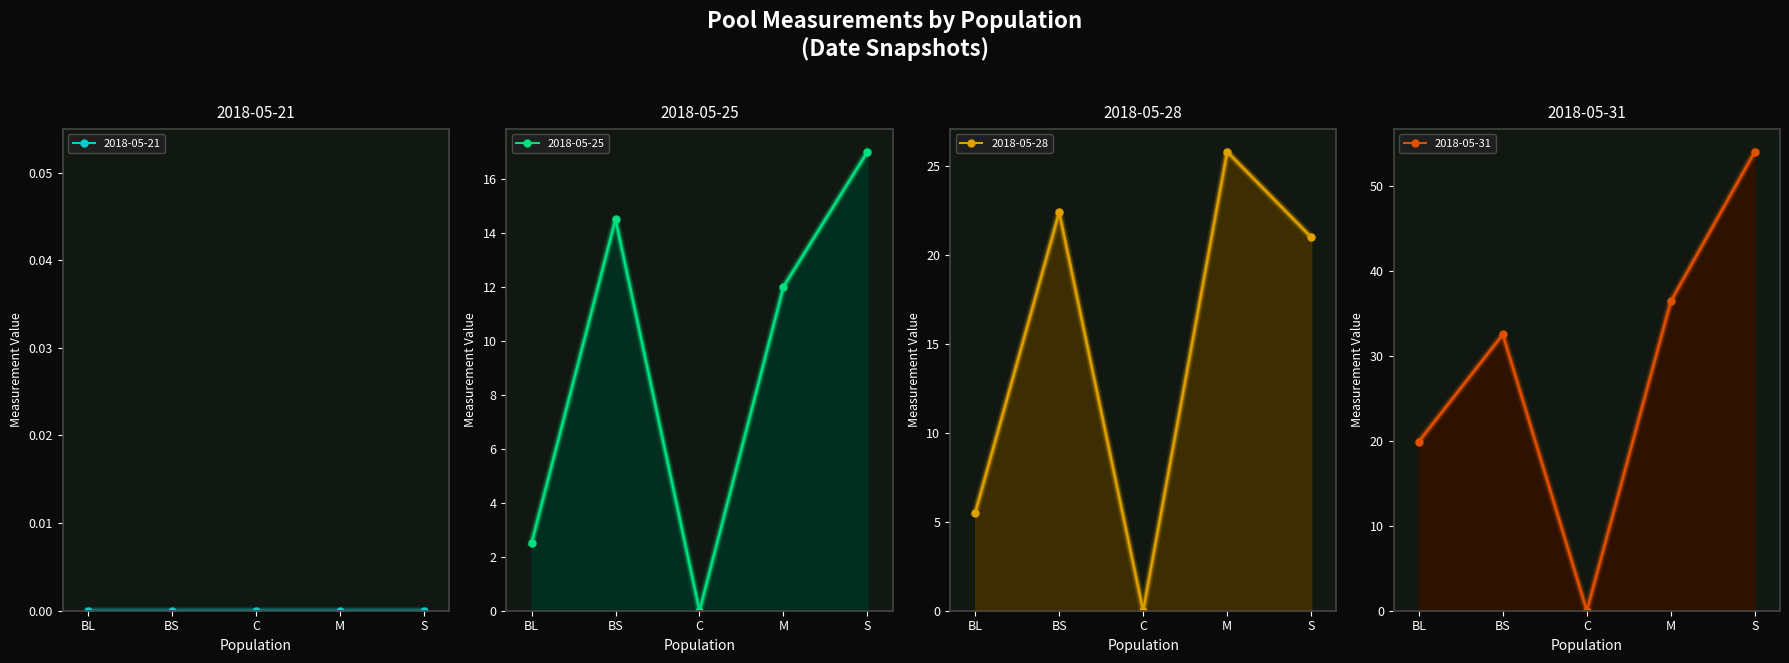

What is the difference between the 2018-05-28 values at C and S?

21.0